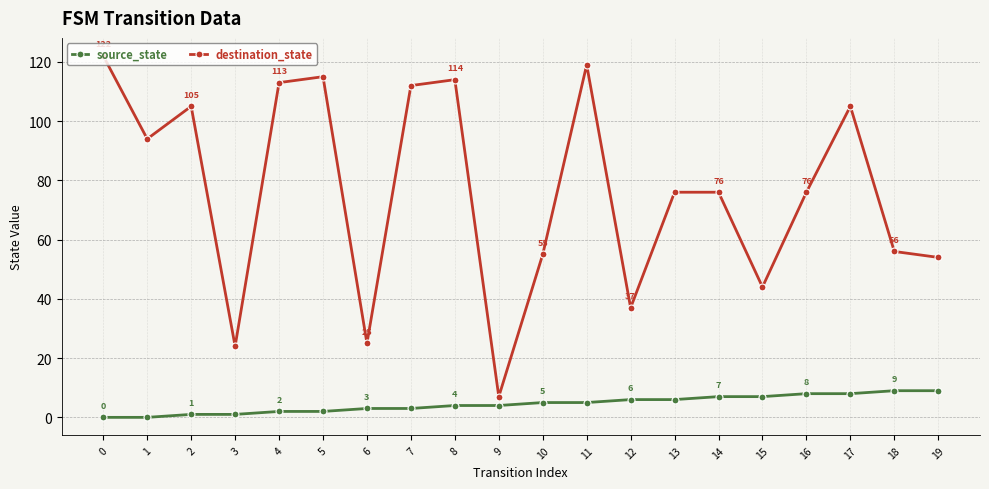

Which series changed the most between 17 and 18?

destination_state